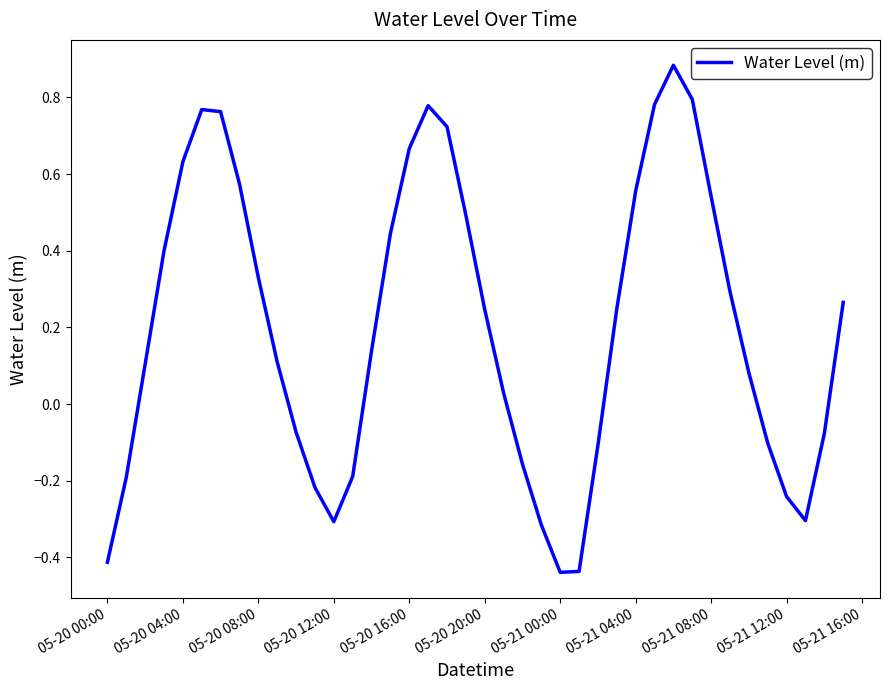

What is the difference between the maximum and minimum values?

1.3